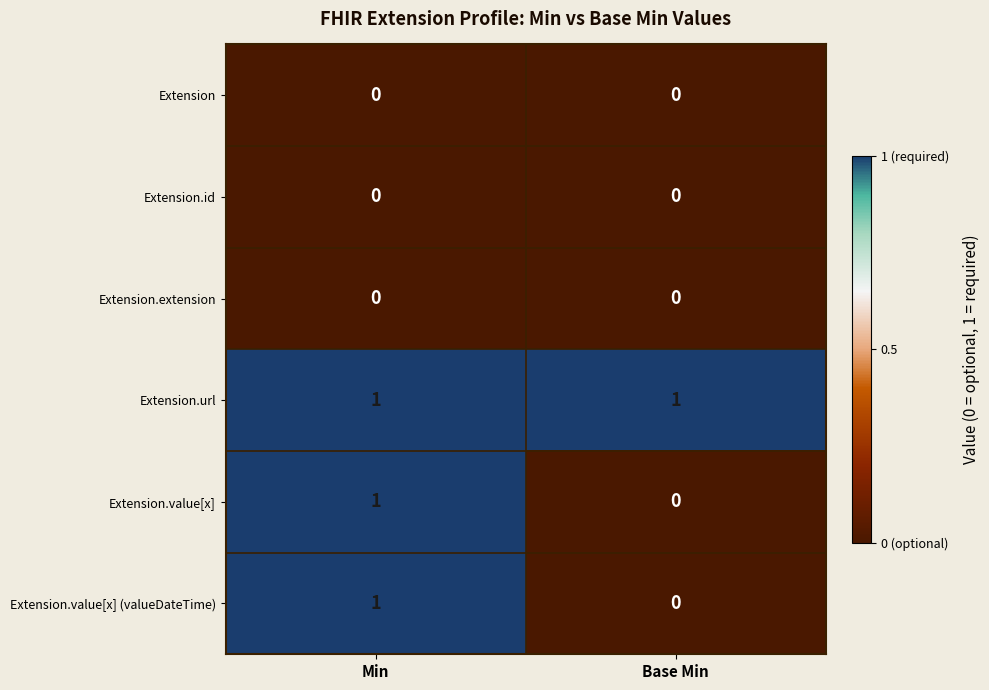

Reading left to right, transcribe all the data shown in this chart.

Extension: Min=0	Base Min=0
Extension.id: Min=0	Base Min=0
Extension.extension: Min=0	Base Min=0
Extension.url: Min=1	Base Min=1
Extension.value[x]: Min=1	Base Min=0
Extension.value[x] (valueDateTime): Min=1	Base Min=0